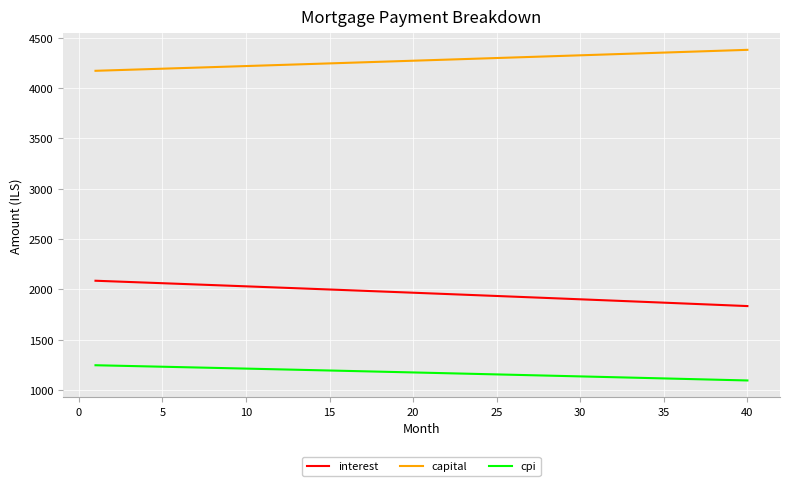

Which series has the largest total across all categories?

capital